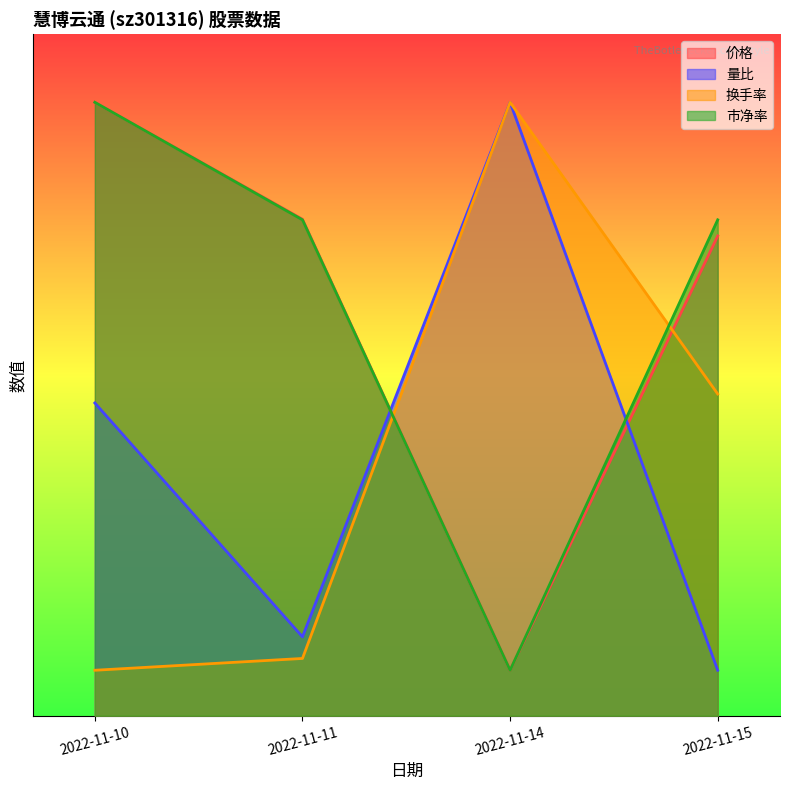

The value of 市净率 at 2022-11-10 is 8.6. True or false?

False